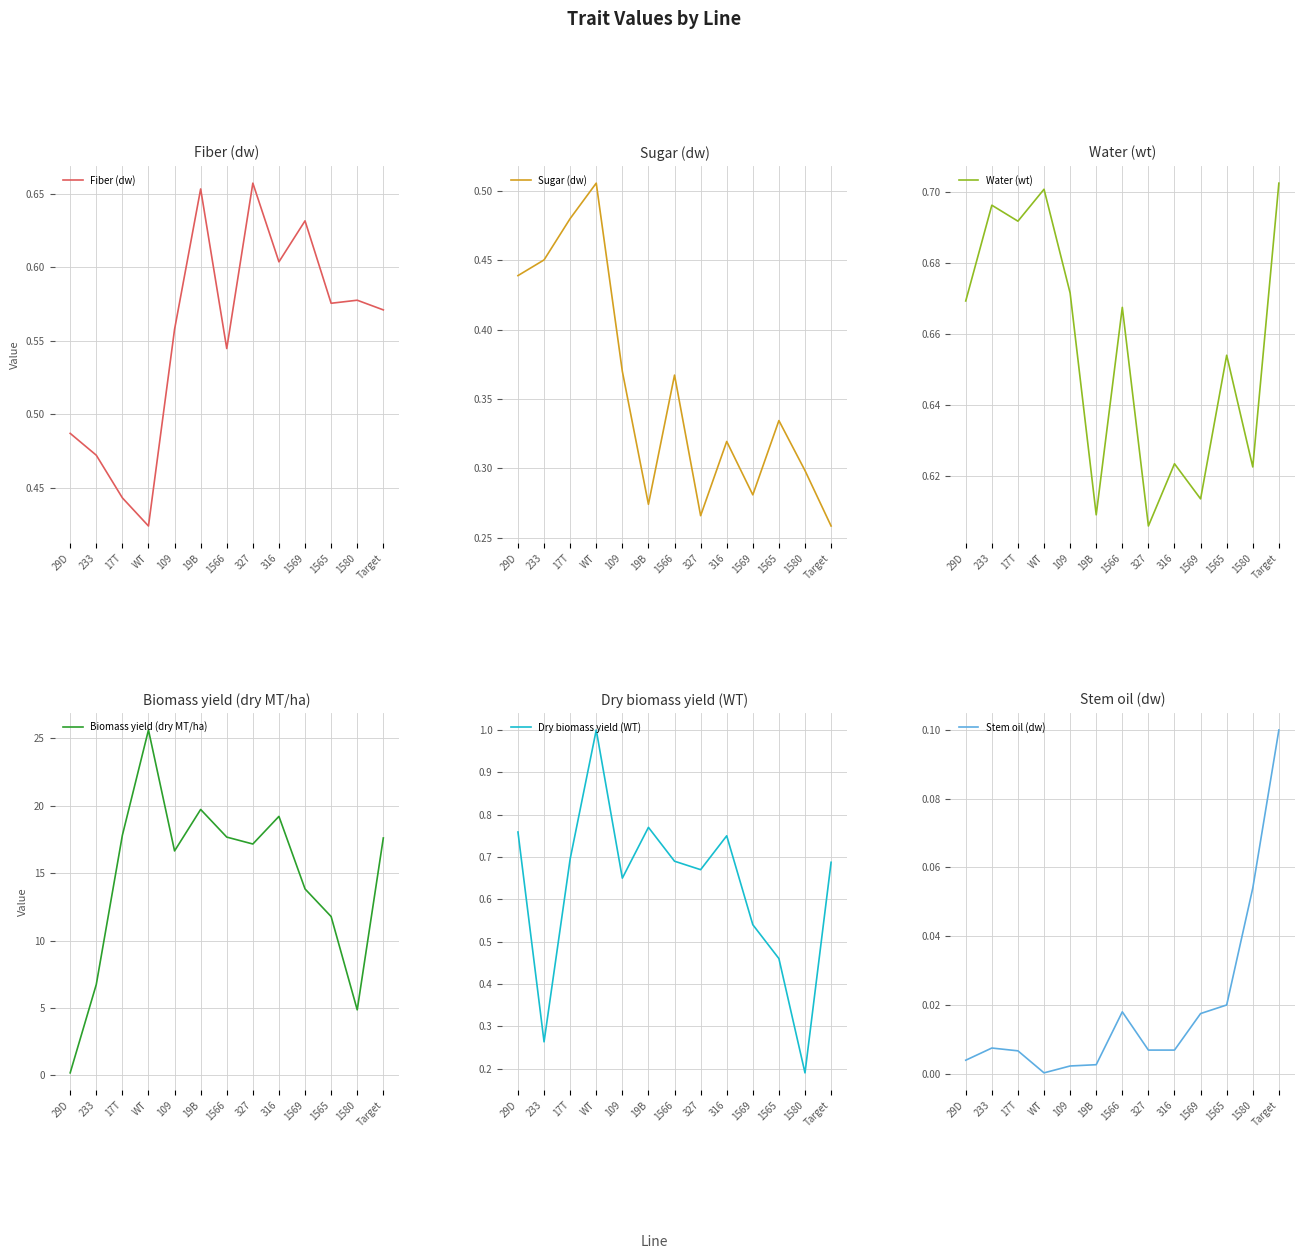

At which category does the chart reach its minimum across all series?

WT